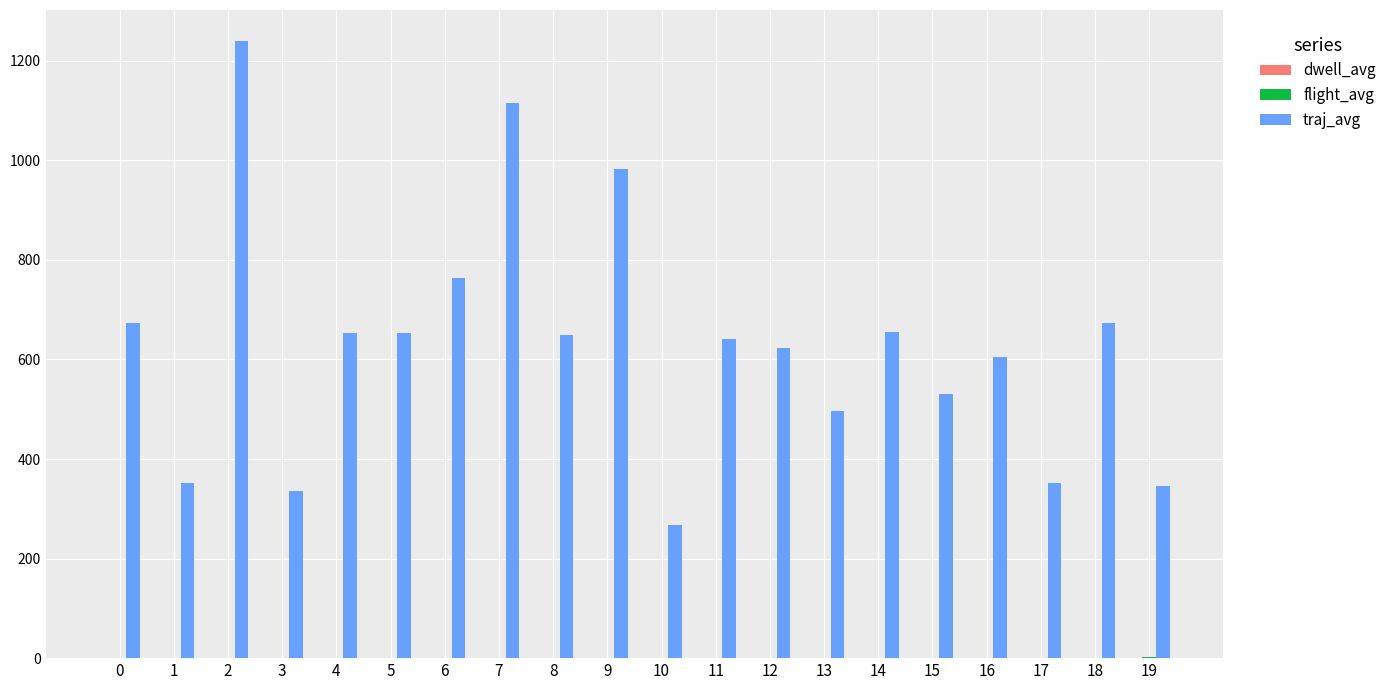

At which category is the sum across all series the highest?

2